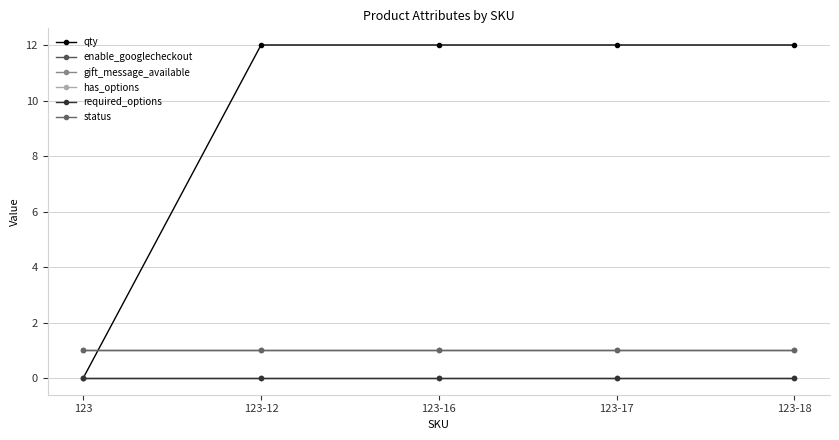

Is this an area chart (filled region under the line)?

No